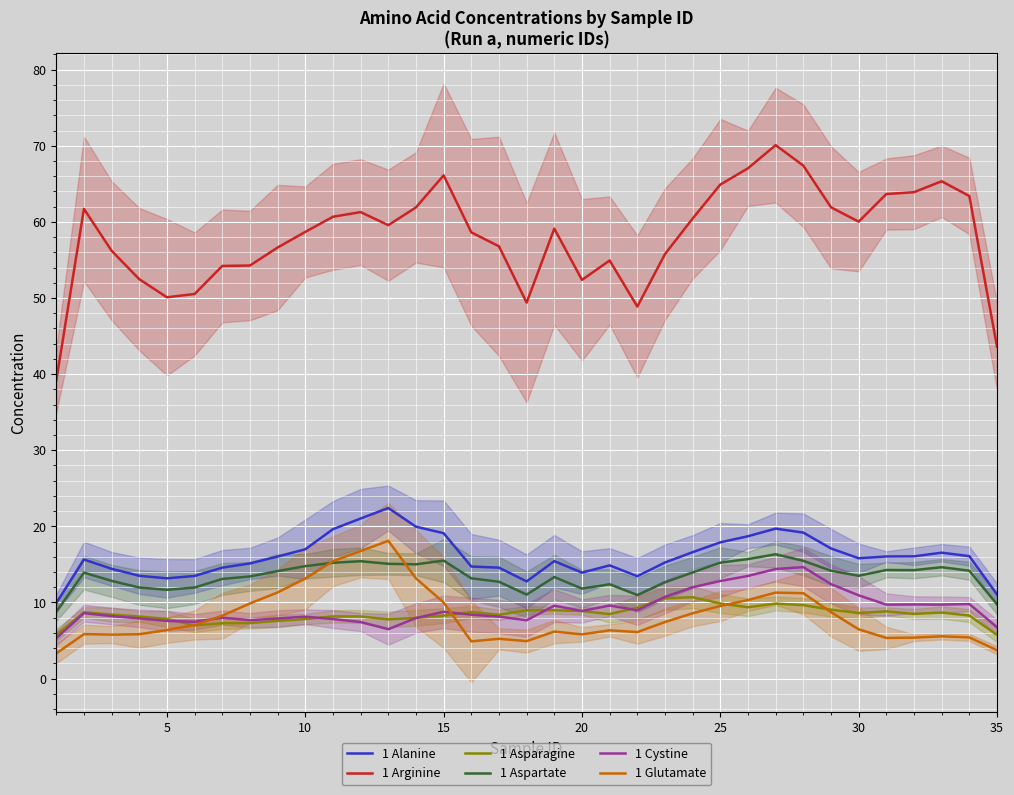

True or false: 1 Glutamate and 1 Arginine cross at least once.

False